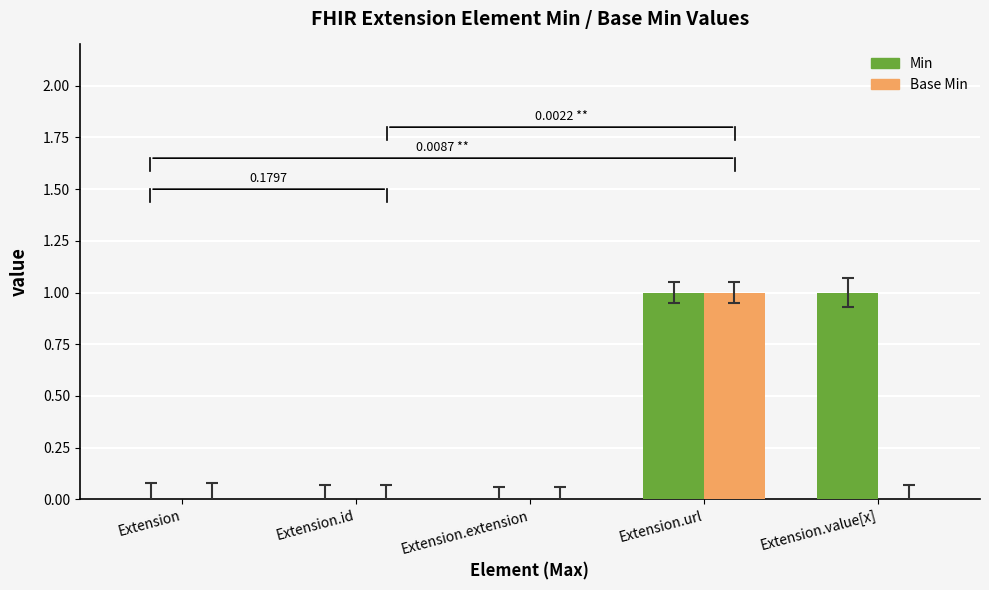

At which category is the sum across all series the highest?

Extension.url